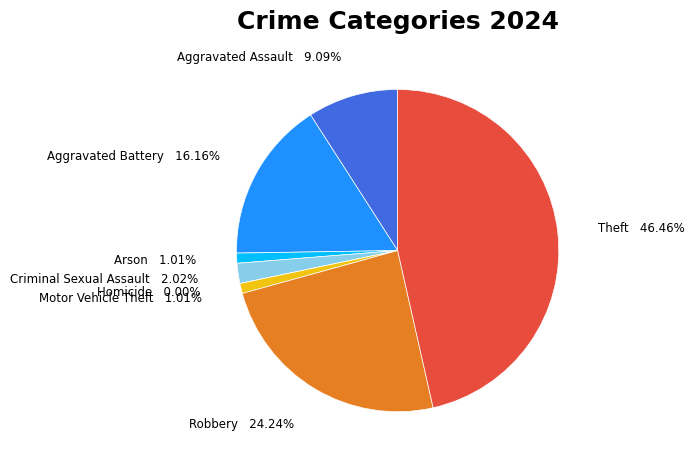

Is there any slice that represents more than half of the pie?

No